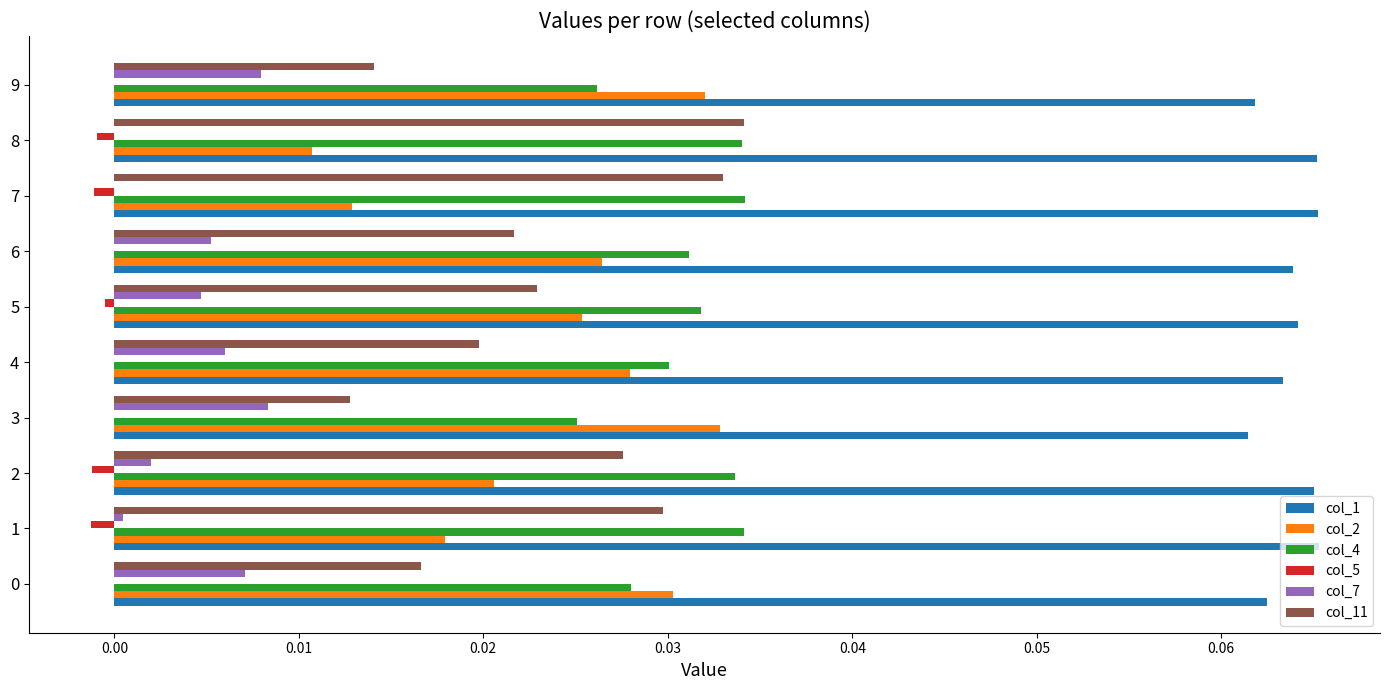

The col_7 series shows 0.0 at 9. True or false?

True